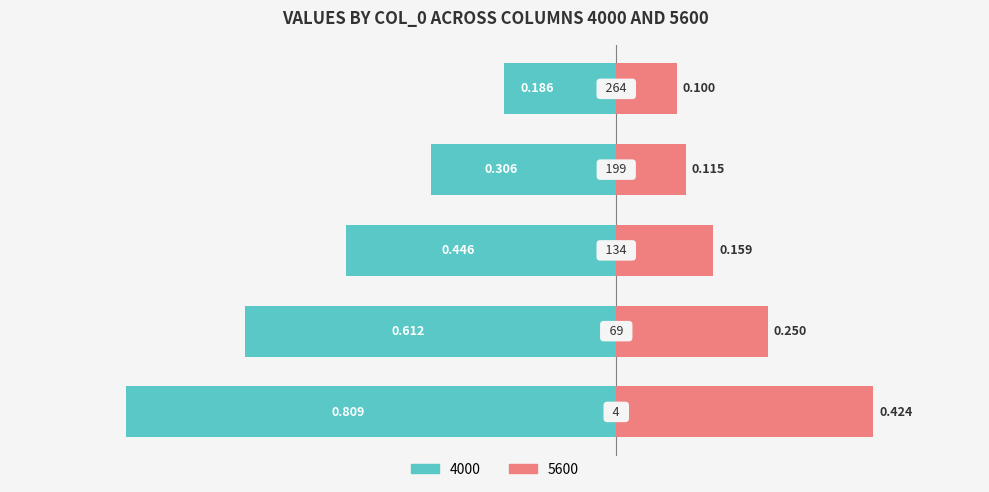

True or false: 5600 has a value of 0.1 at 199.

True